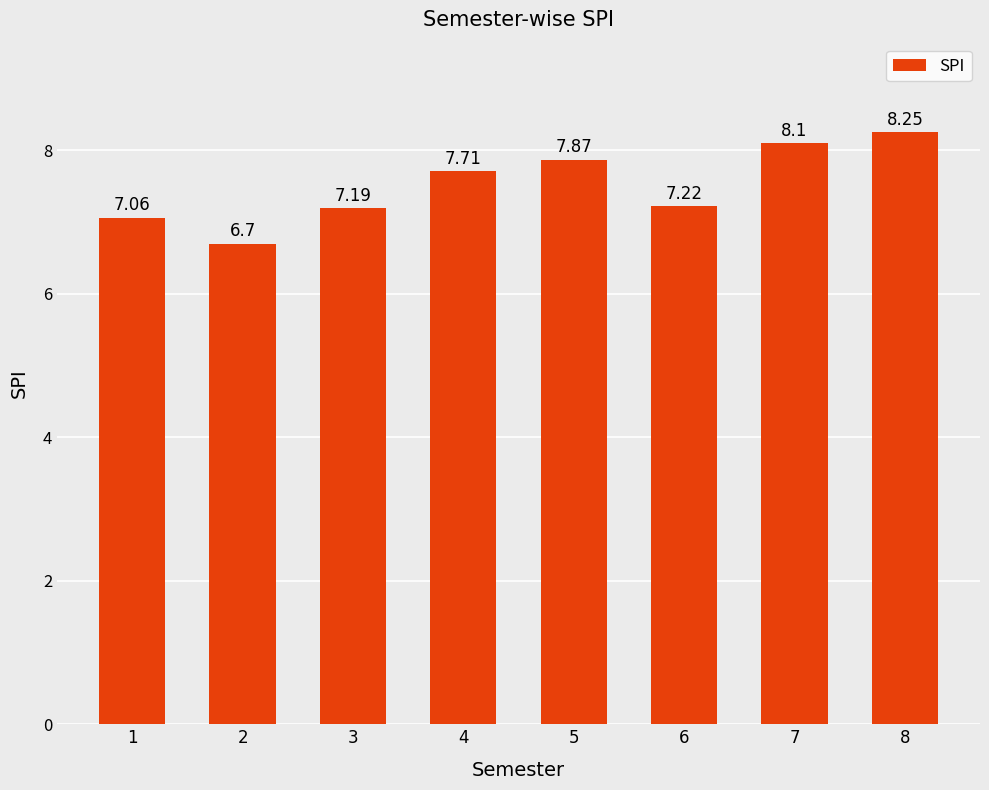

True or false: the data shows 10.8 at 7.

False